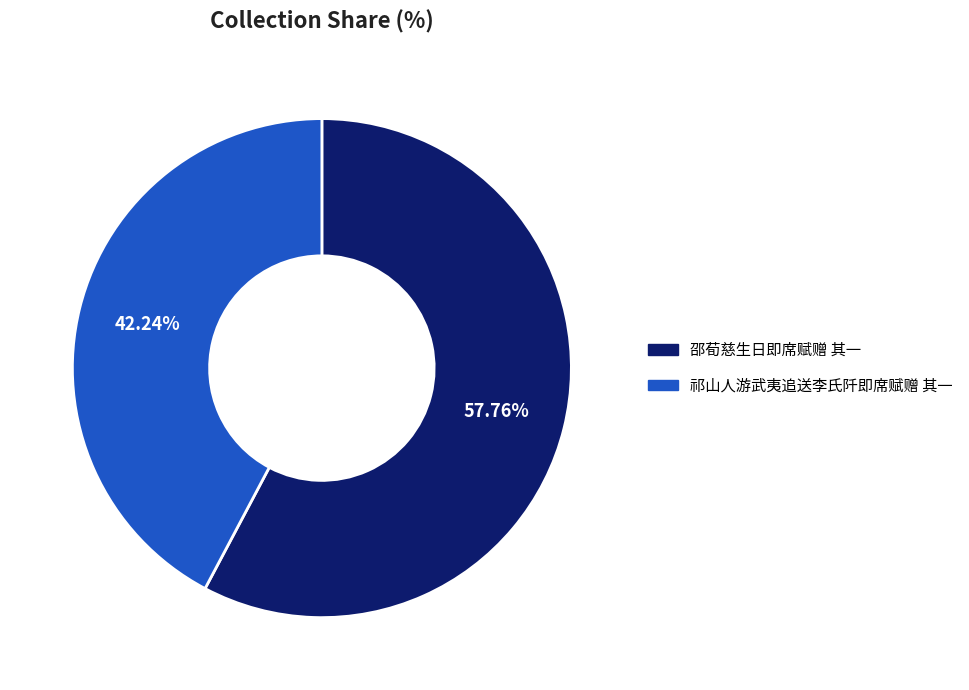

What portion of the pie excludes 邵荀慈生日即席赋赠 其一?

42.2%